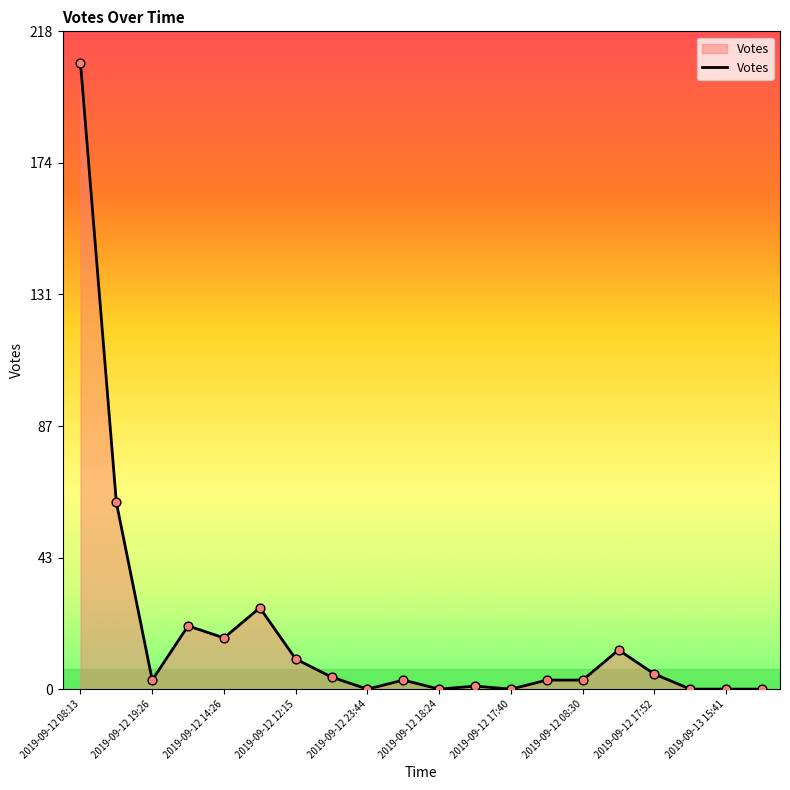

What is the greatest value displayed?

208